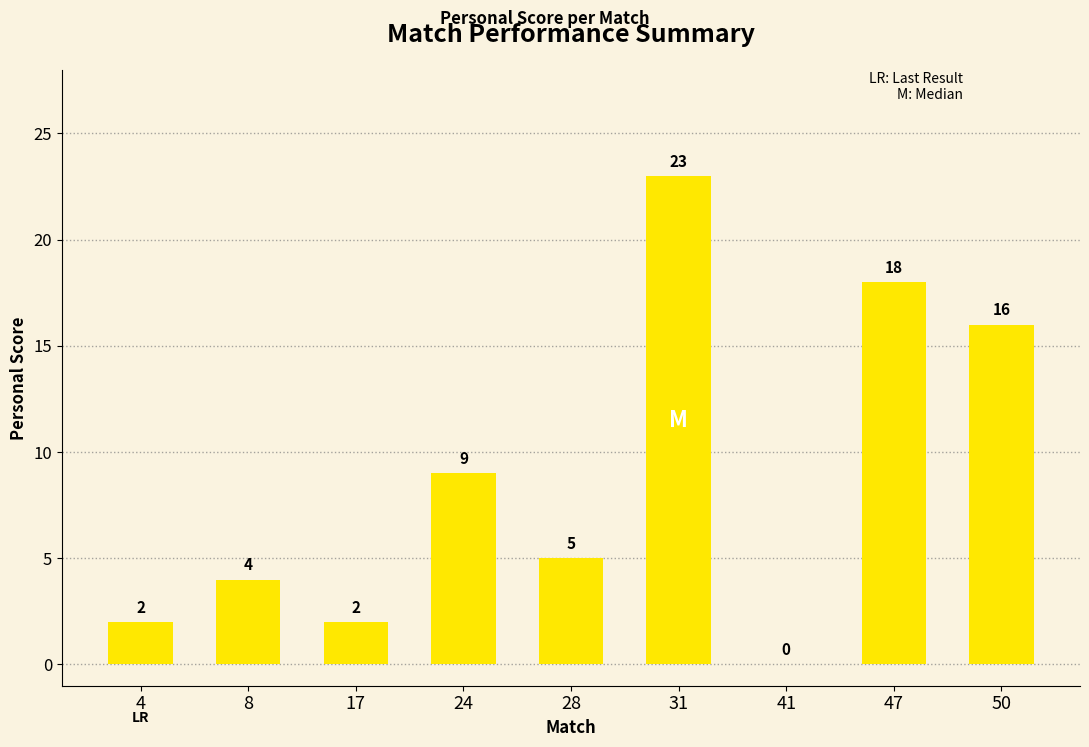

How many distinct data groups are displayed?

1